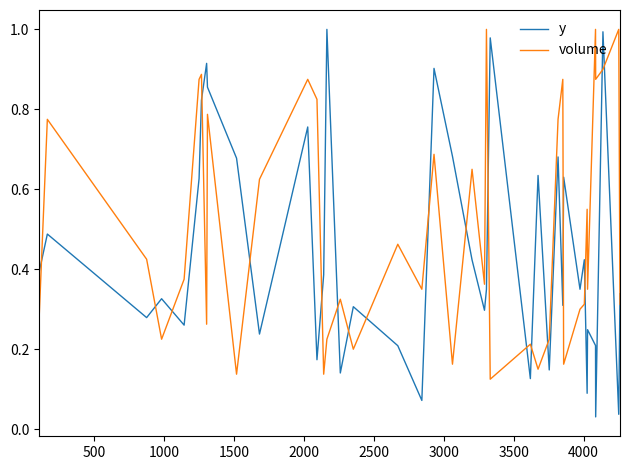

How many times do y and volume cross each other?

20